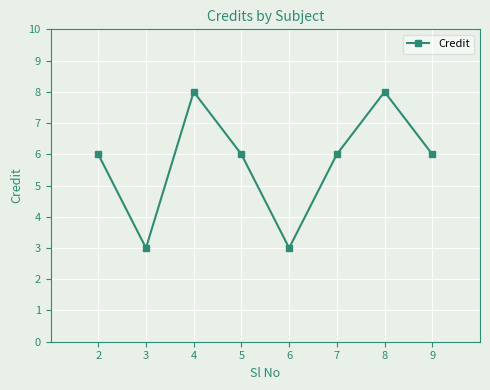

The value at 3 is 3. True or false?

True